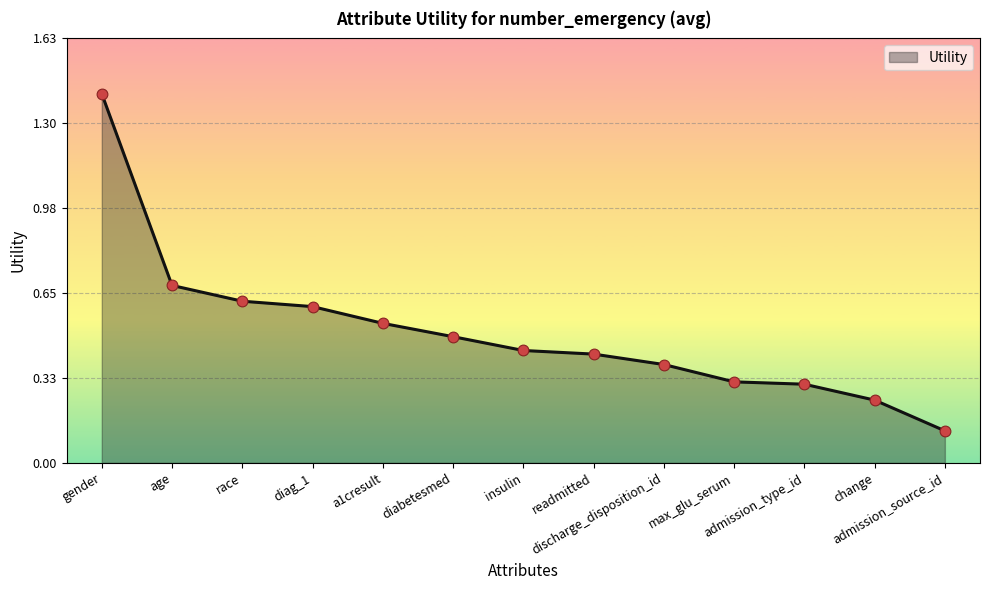

Between diag_1 and max_glu_serum, which is larger?

diag_1